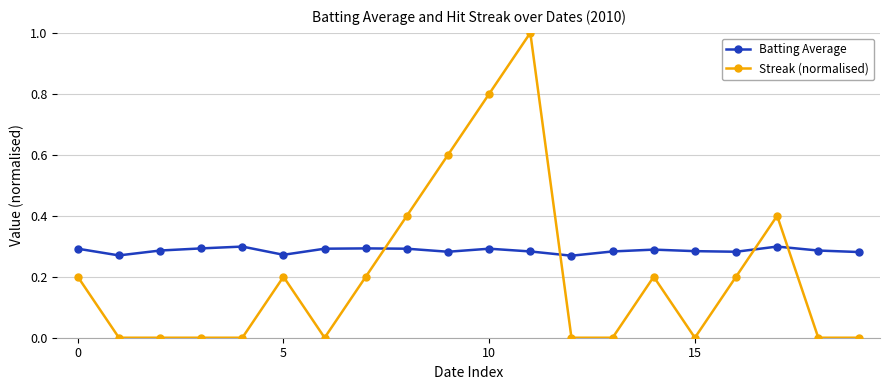

What is the maximum value for Streak (normalised)?

1.0